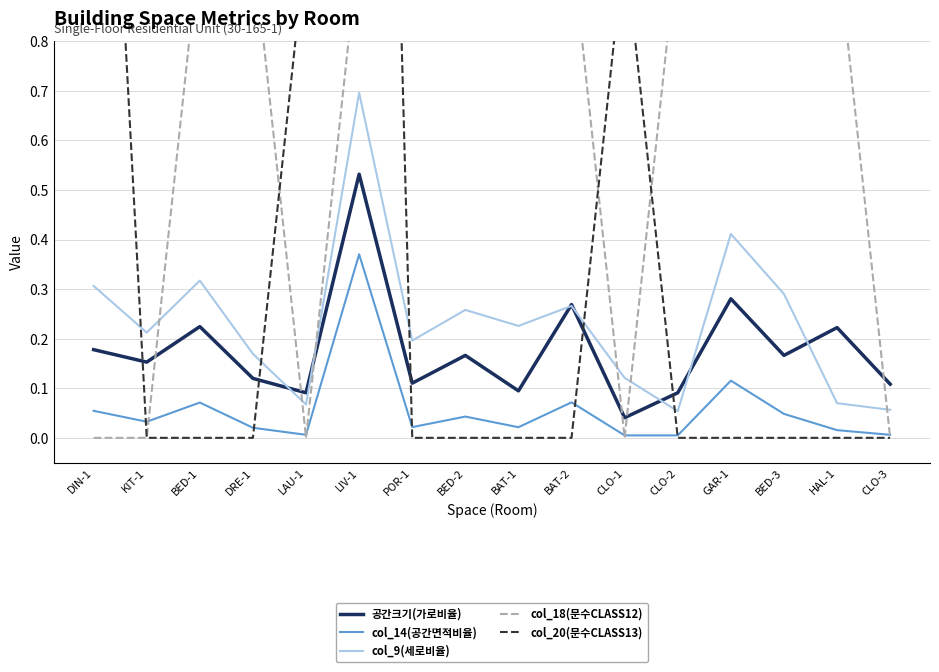

Does the chart display data point markers on the line(s)?

No